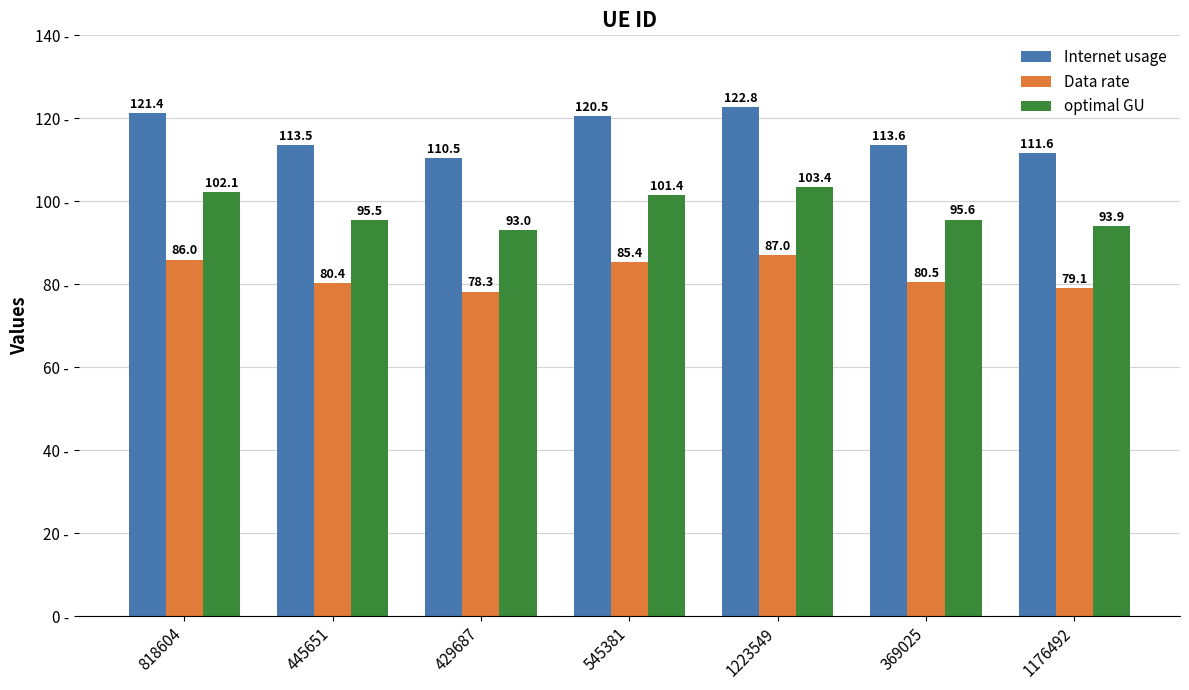

Rank the series at 1223549 from lowest to highest value.

Data rate, optimal GU, Internet usage